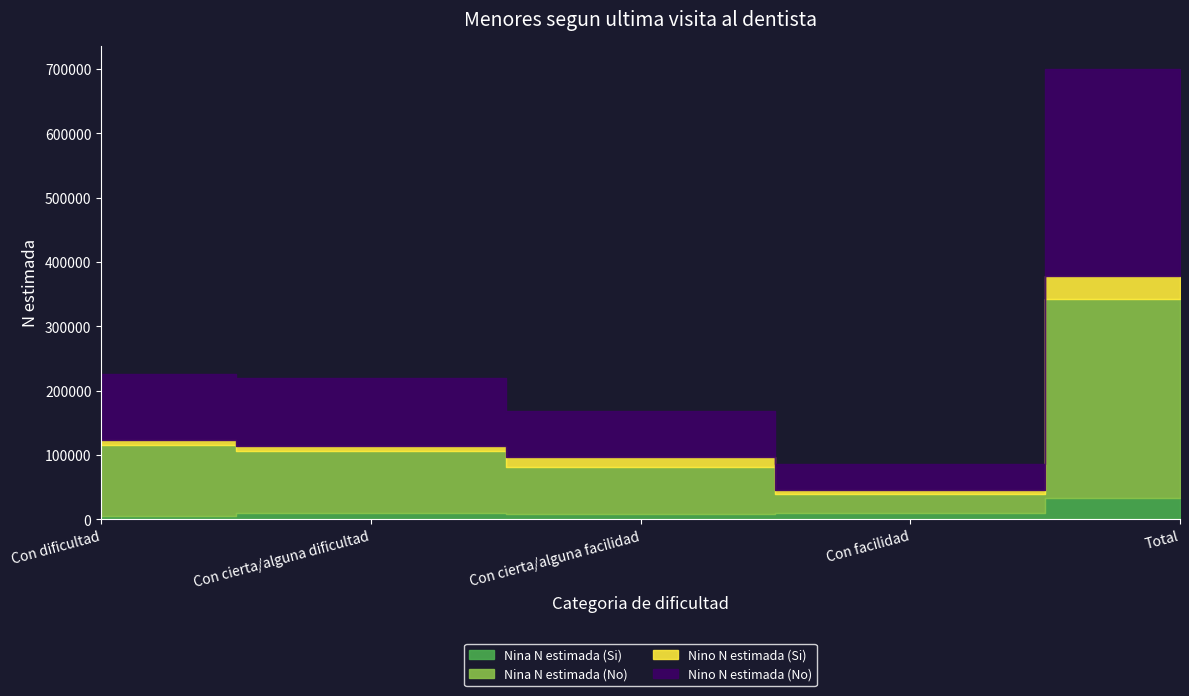

How many lines are shown in the chart?

4